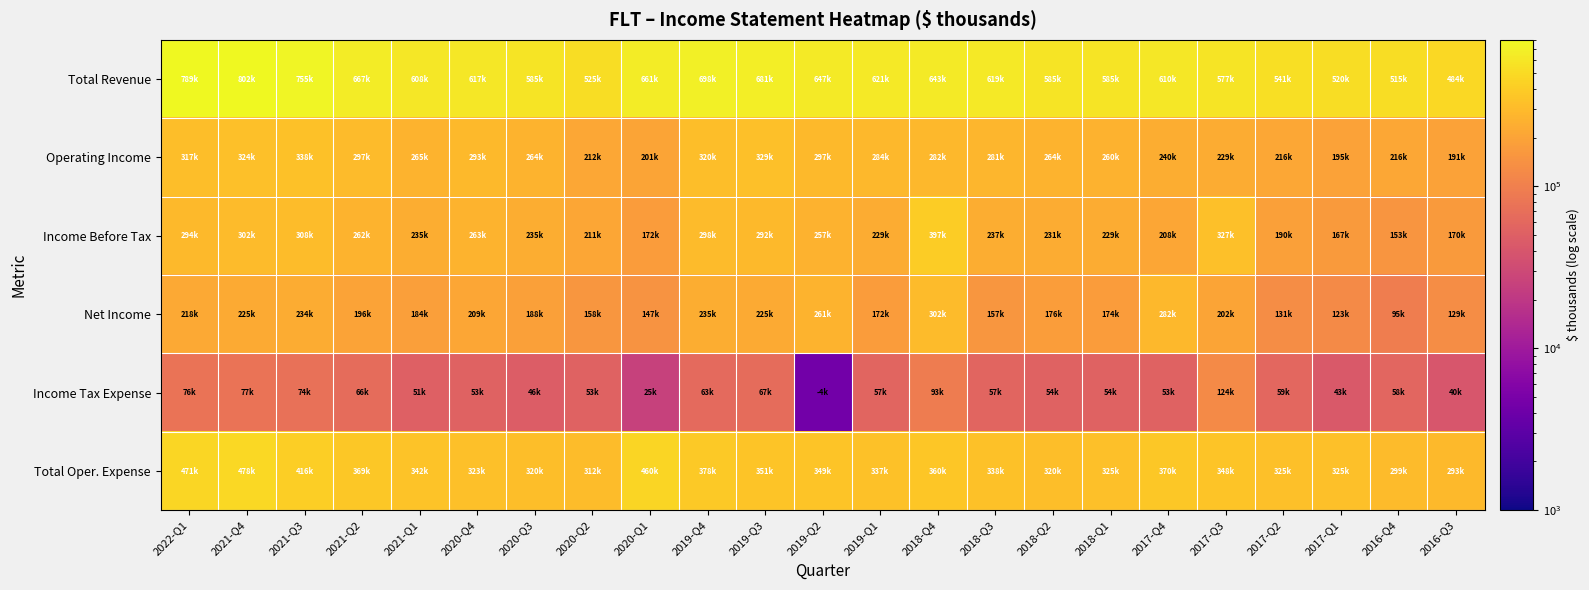

What is the greatest value displayed?

802300